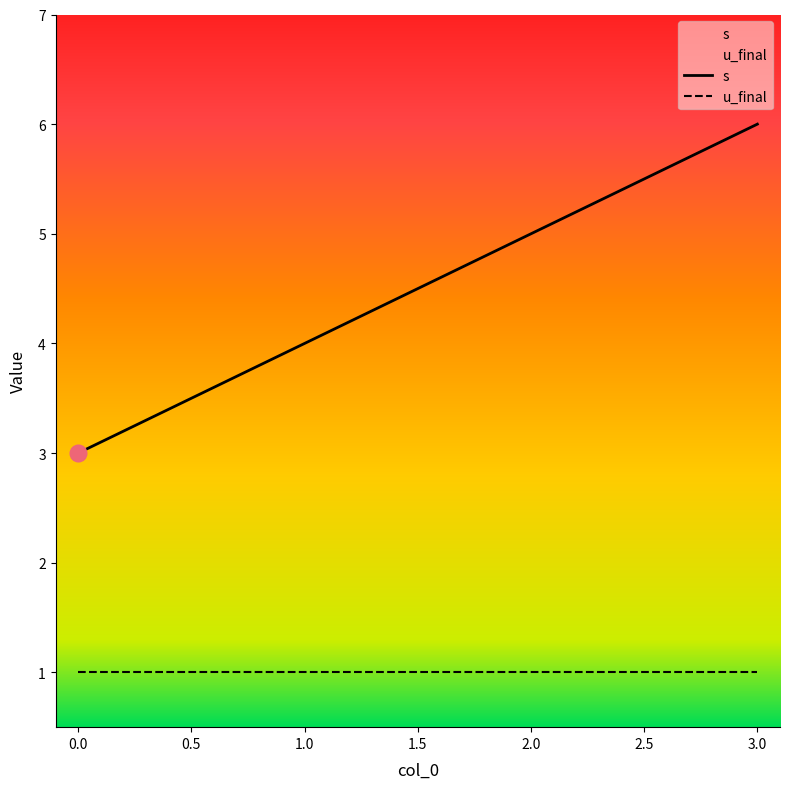

Is it true that s equals 2 at 2.0?

False